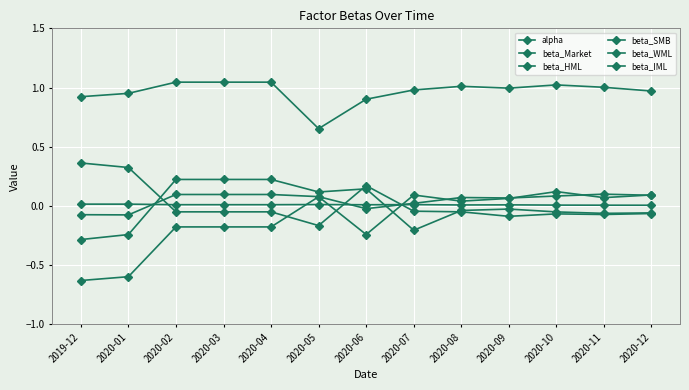

How many negative values does the beta_HML series have?

8